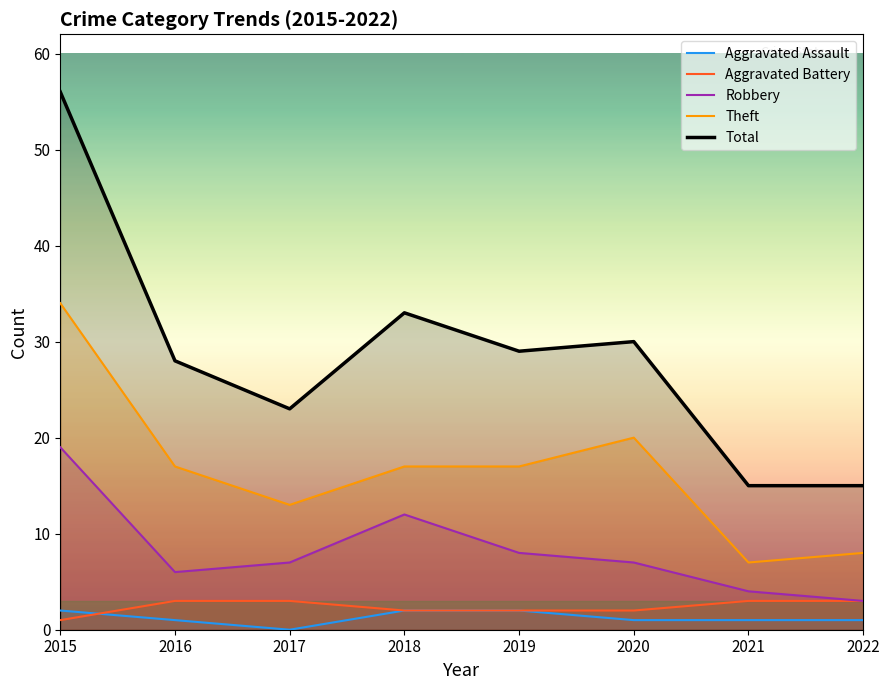

At which label is Theft closest to 20?

2020